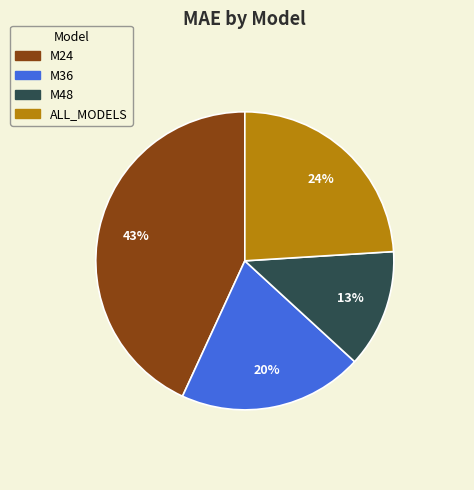

What is the largest slice in the pie chart?

M24